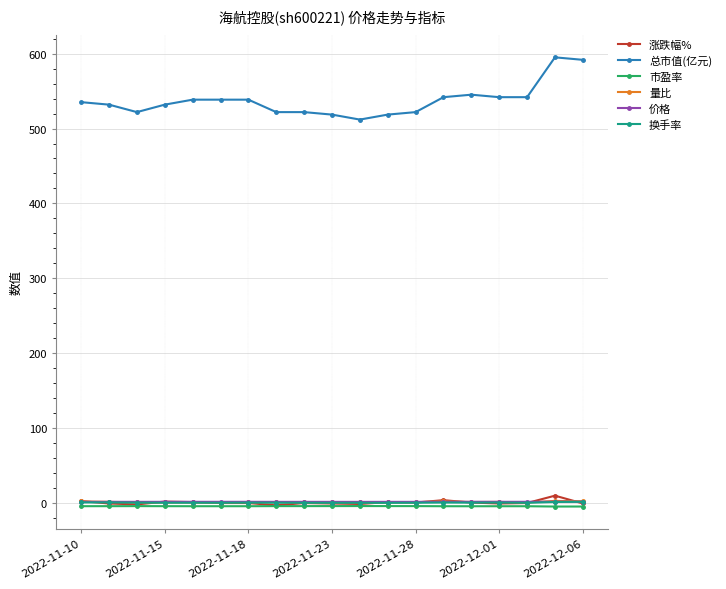

What is the difference between the second highest and second lowest values in the 涨跌幅% series?

5.7